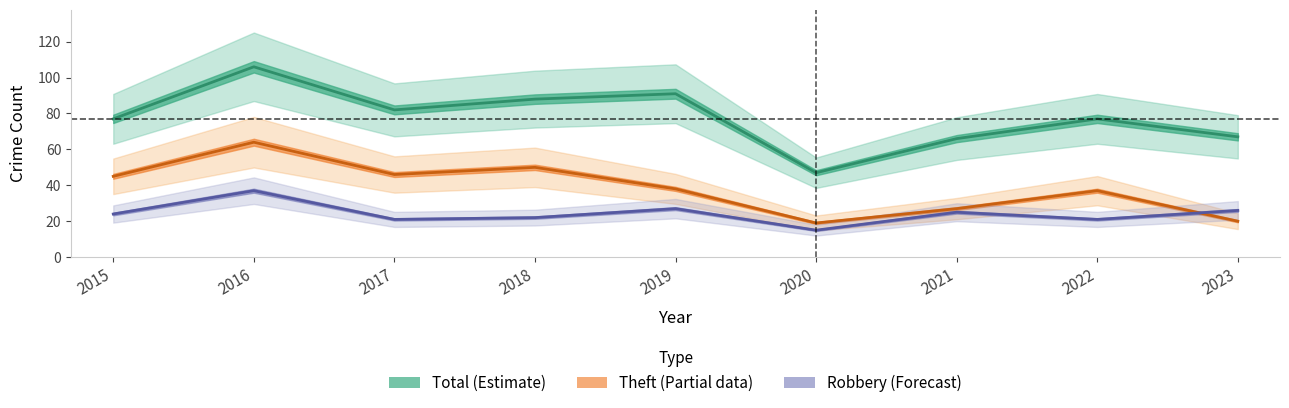

At which category does Robbery reach its first local valley?

2017